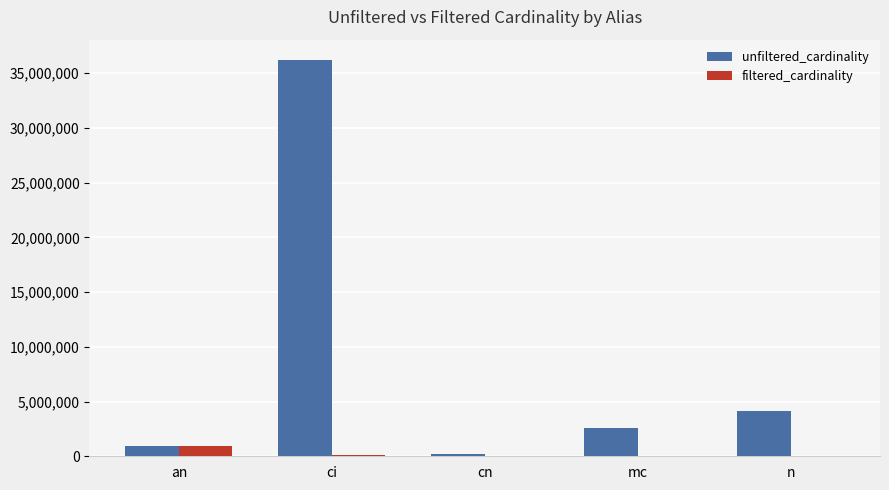

The value of unfiltered_cardinality at n is 4167491. True or false?

True